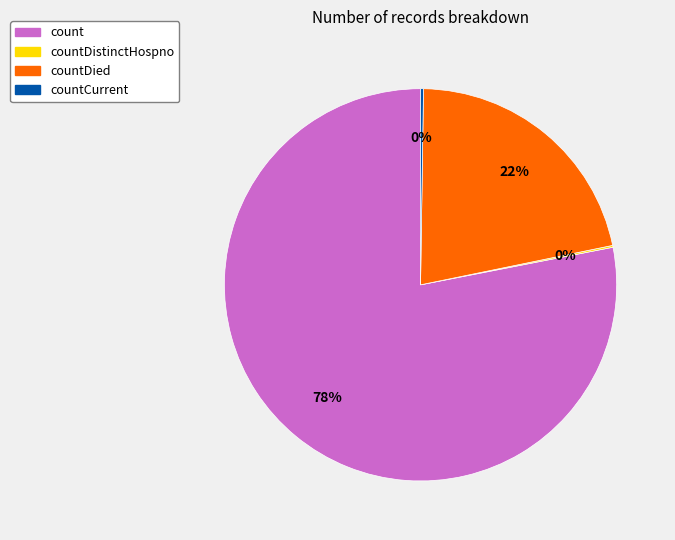

To the nearest percent, what is the difference between the largest and smallest slice percentages?

78%